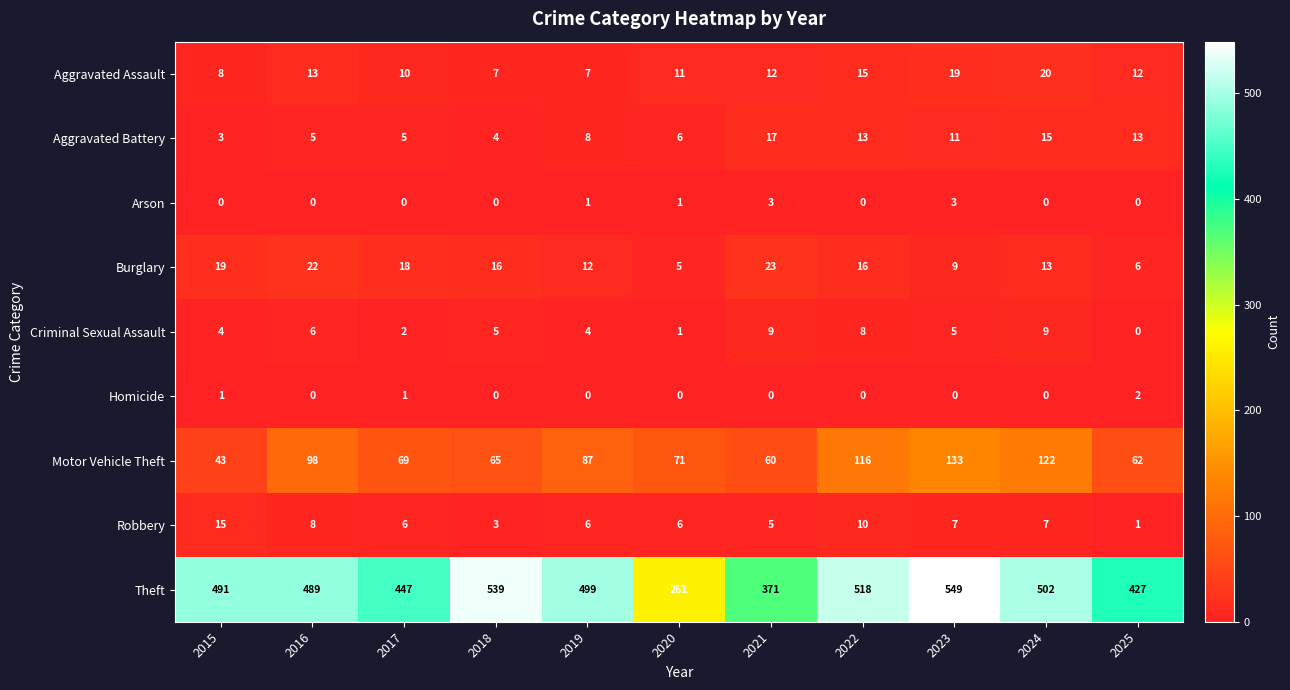

What is the total value across all series at 2023?

736